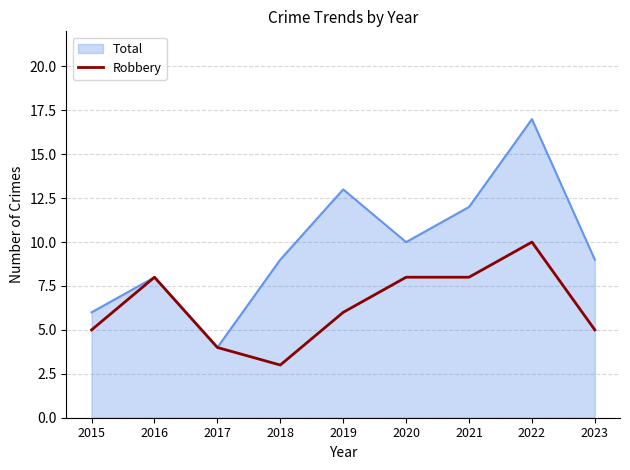

Which series has the largest range (max minus min)?

Total